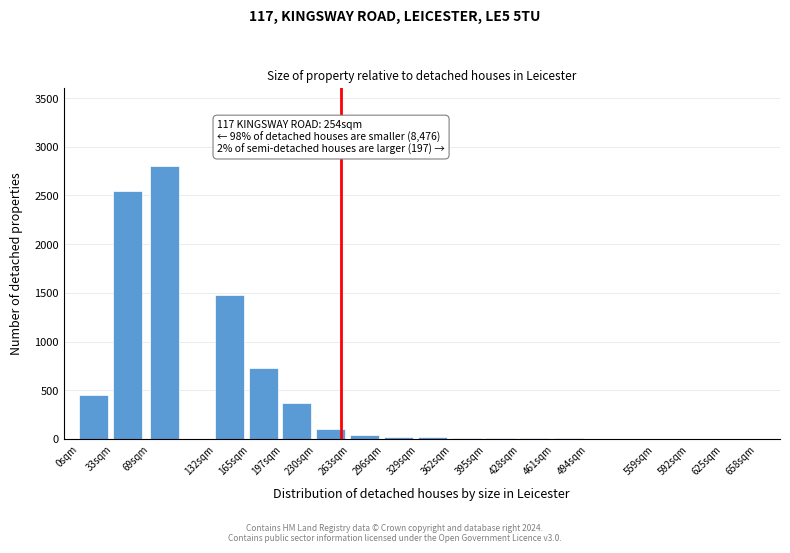

What is the sum of all values?

8596